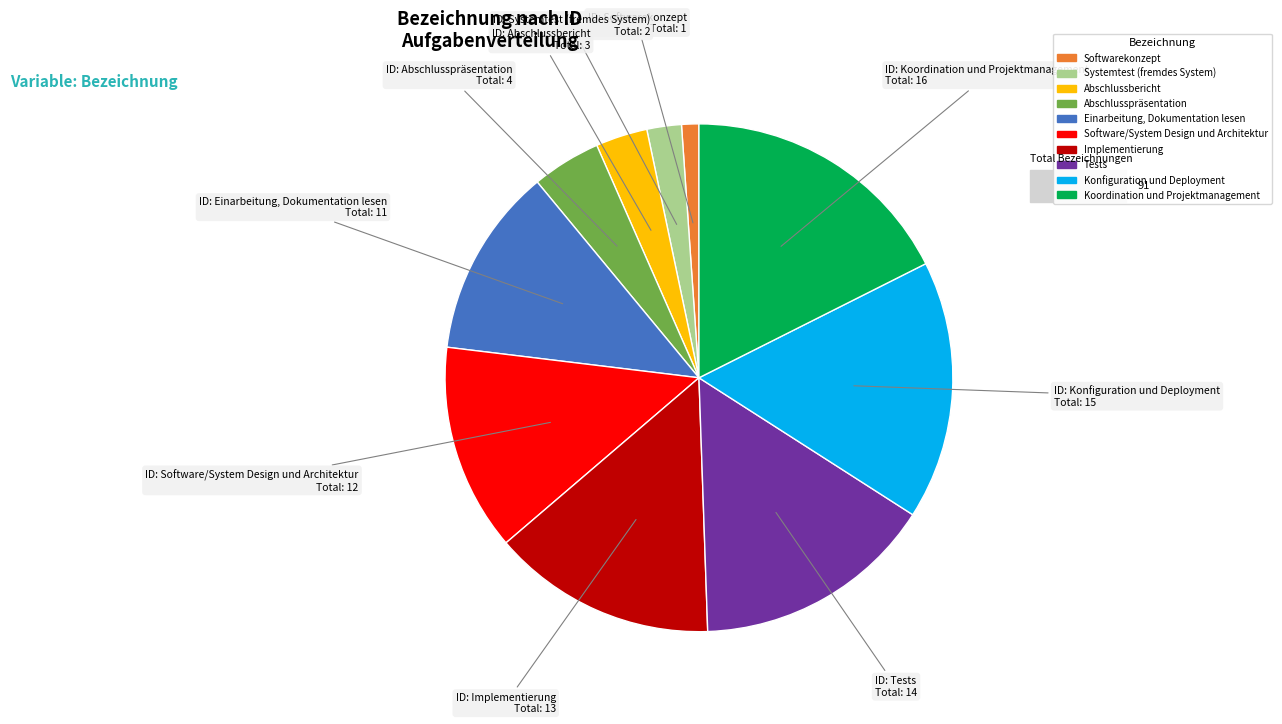

Is there any slice that represents more than half of the pie?

No